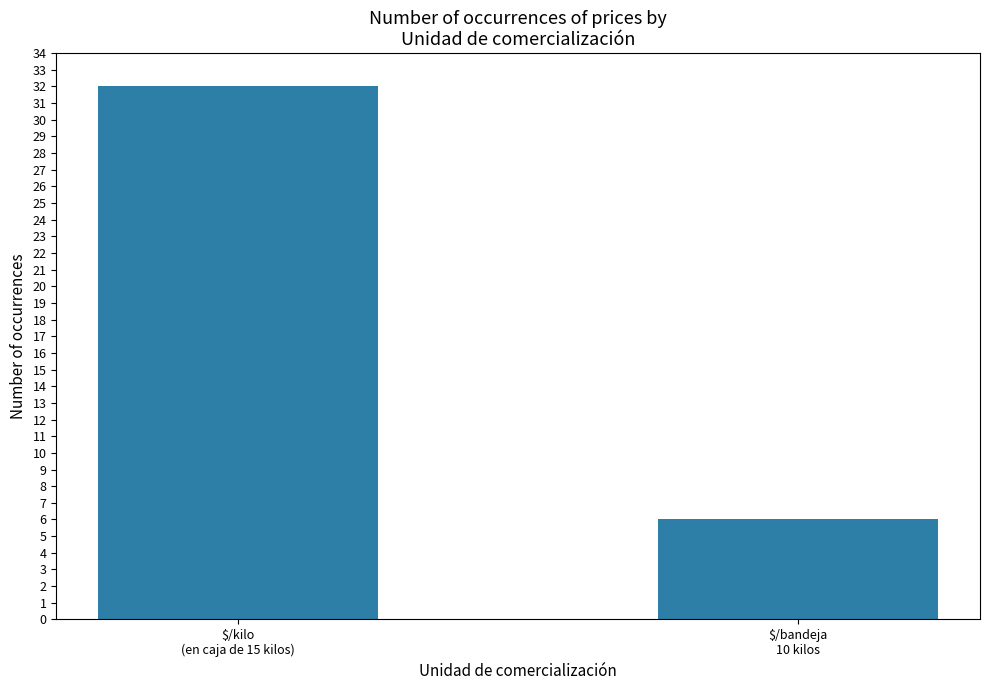

Reading left to right, transcribe all the data shown in this chart.

32	6